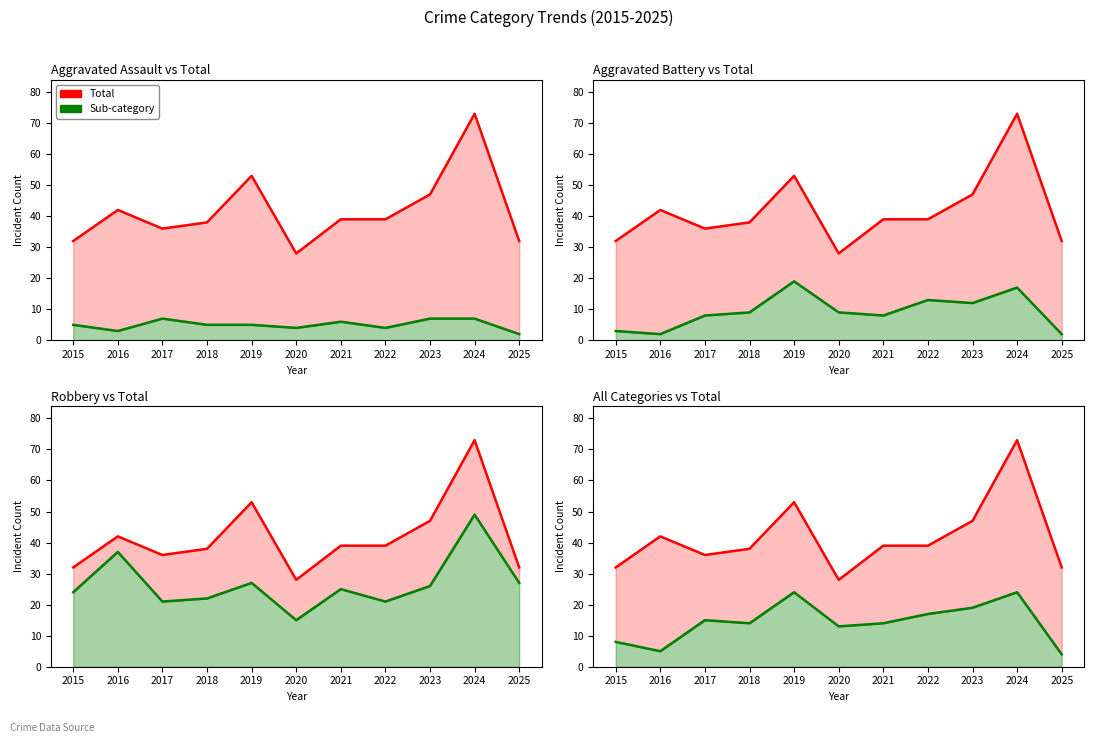

True or false: Total and Assault + Battery cross at least once.

False